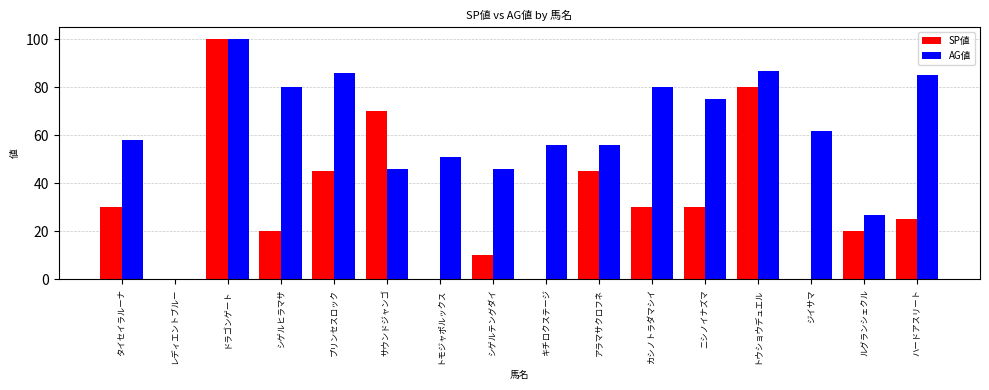

Reading left to right, list all the values displayed in this chart.

SP値: 30	0	100	20	45	70	0	10	0	45	30	30	80	0	20	25
AG値: 58	0	100	80	86	46	51	46	56	56	80	75	87	62	27	85